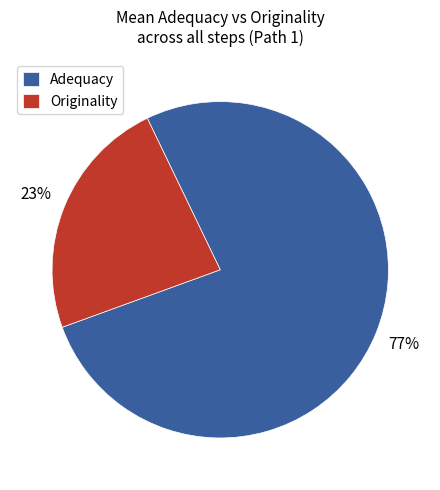

Which category has the smallest portion of the pie?

Originality